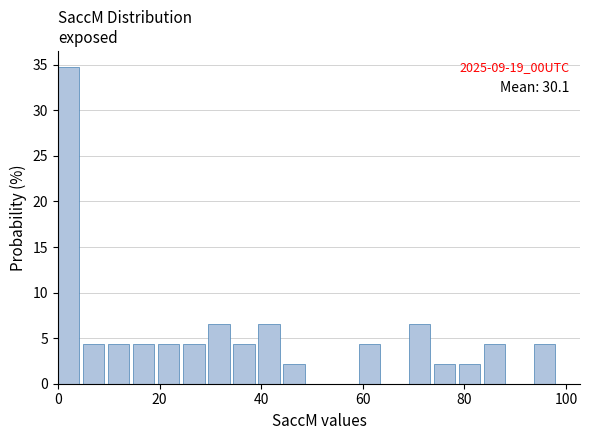

Around what value on the x-axis is the tallest bar? Give the approximate position of its centre, as read against the axis.

2